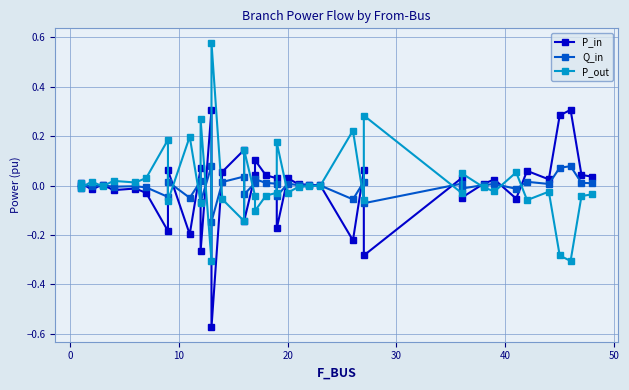

Which label corresponds to the smallest value in the chart?

13